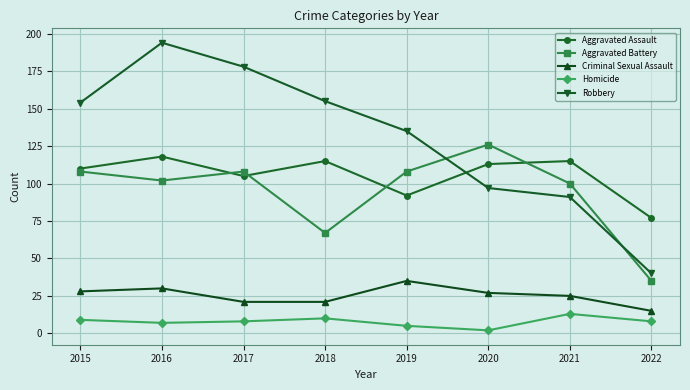

Reading left to right, list all the values displayed in this chart.

Aggravated Assault: 110	118	105	115	92	113	115	77
Aggravated Battery: 108	102	108	67	108	126	100	35
Criminal Sexual Assault: 28	30	21	21	35	27	25	15
Homicide: 9	7	8	10	5	2	13	8
Robbery: 154	194	178	155	135	97	91	40